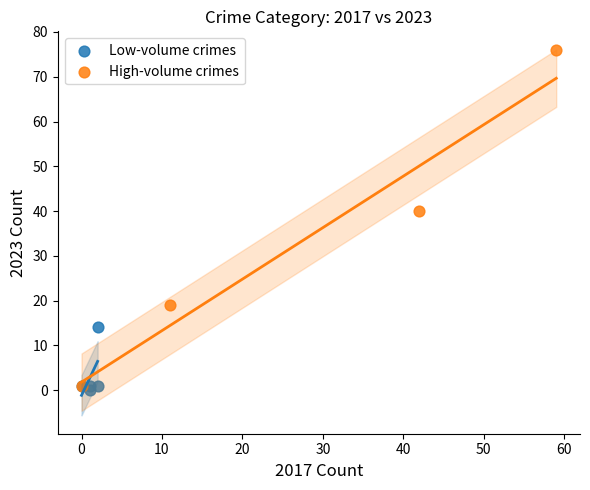

Which series has the widest spread of Y values?

High-volume crimes